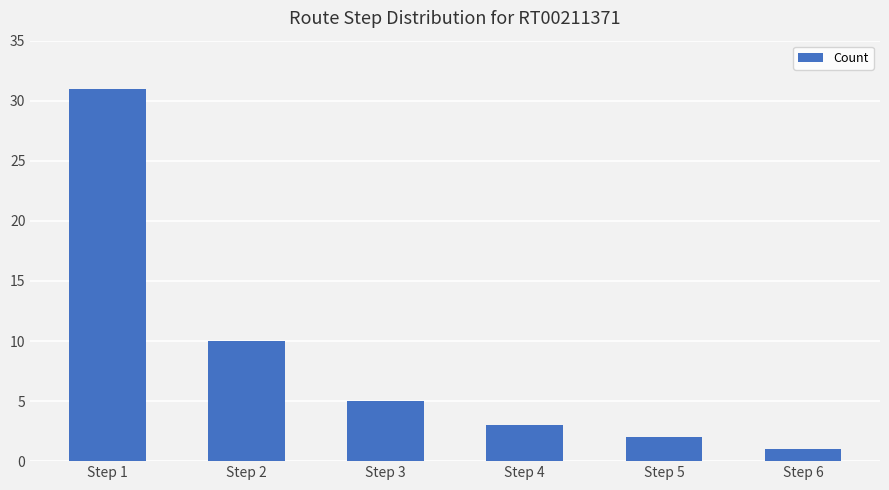

Count the number of categories in the chart.

6